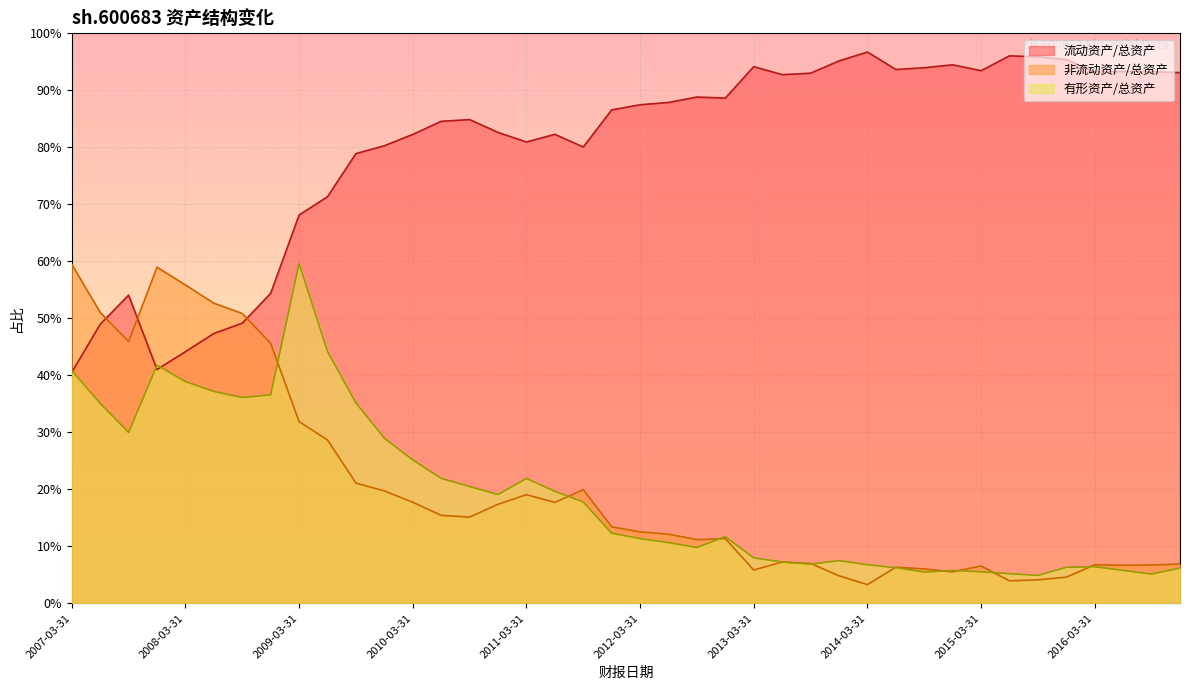

Between which two adjacent categories do 非流动资产/总资产 and 流动资产/总资产 first intersect?

2007-06-30 and 2007-09-30